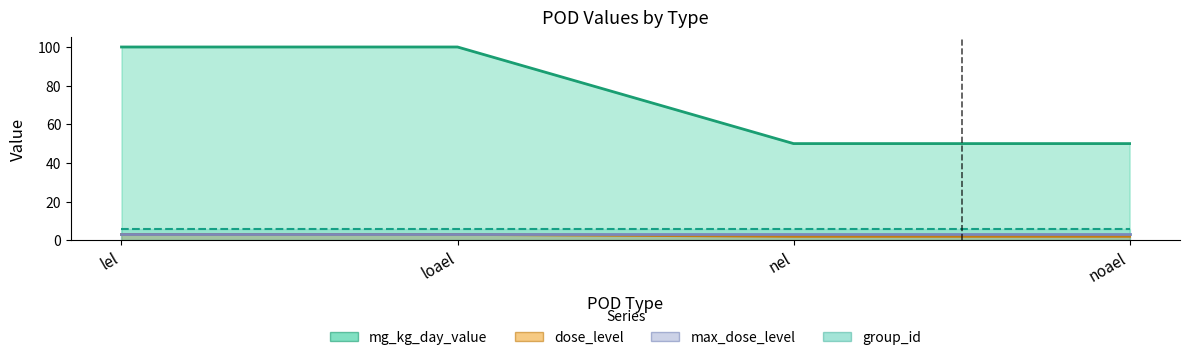

Which label corresponds to the largest value in the chart?

lel